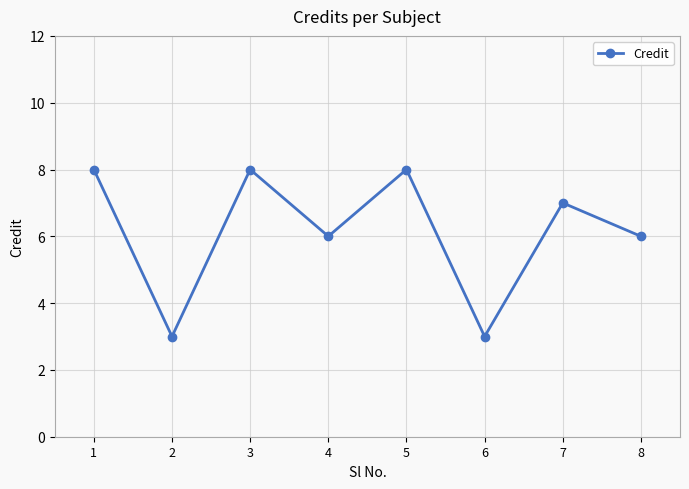

True or false: there are more than 1 points higher than both neighbors.

True